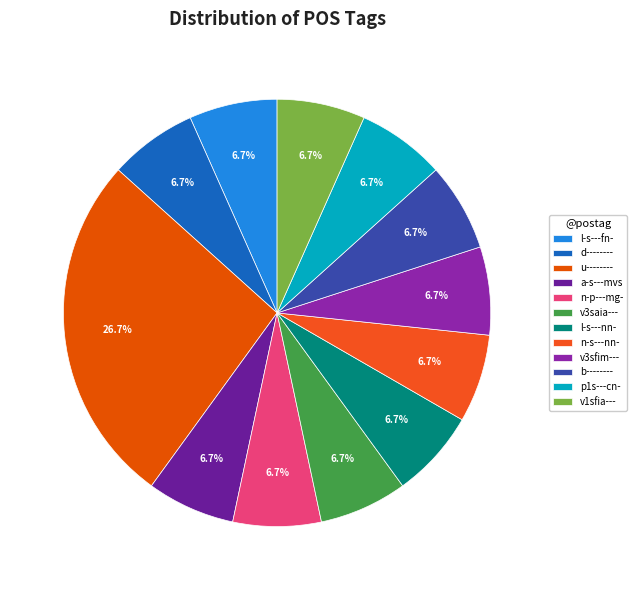

To the nearest percent, what portion does v3sfim--- represent?

7%